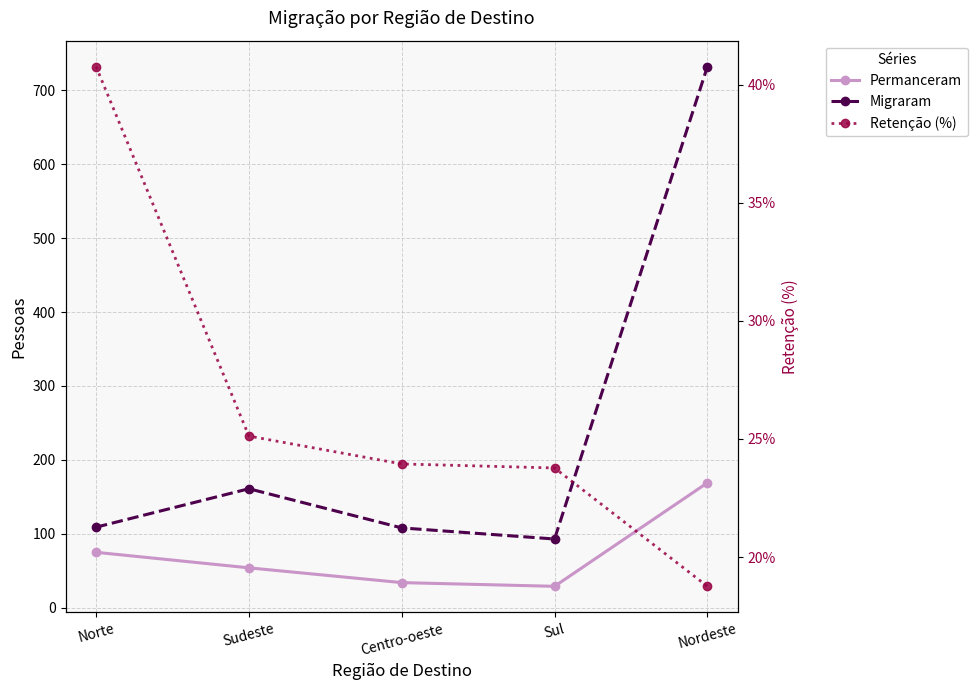

At which category is the sum across all series the highest?

Nordeste